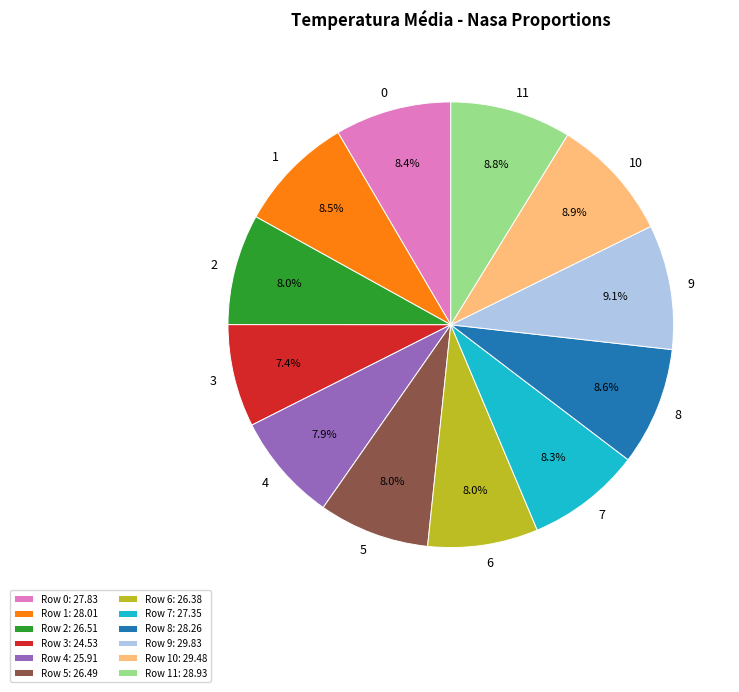

Does Row 5: 26.49 account for over 50% of the chart?

No